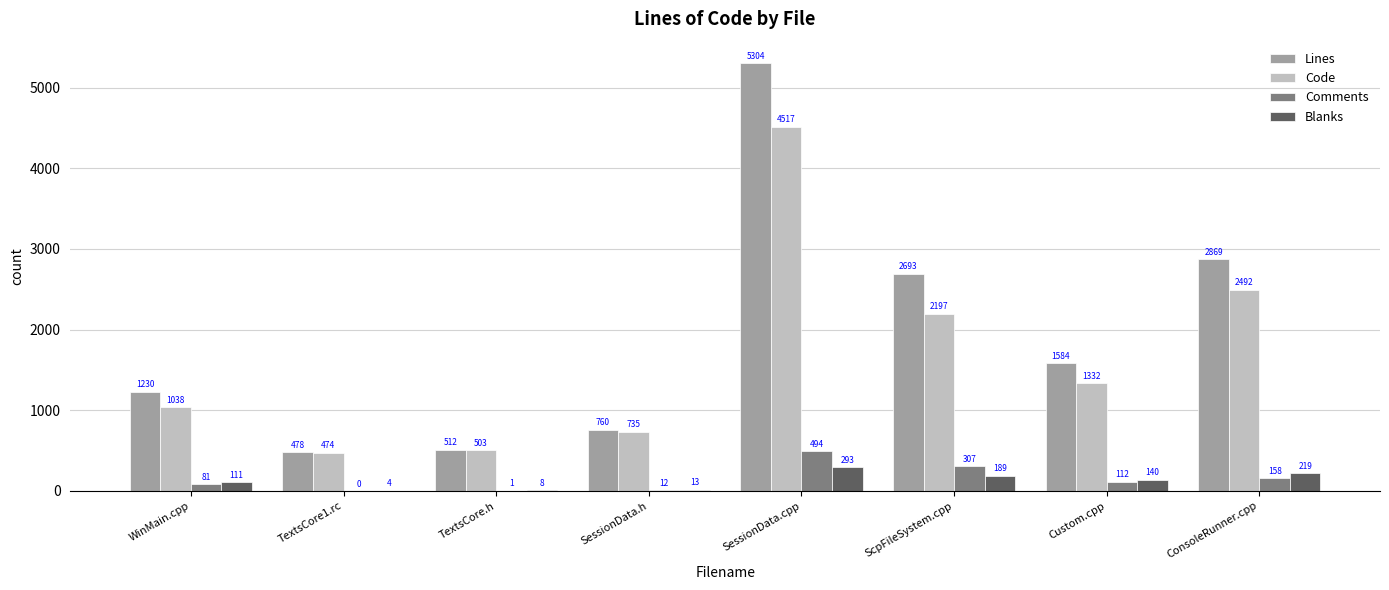

Reading right to left, what are all the values shown in this chart?

Lines: ConsoleRunner.cpp=2869	Custom.cpp=1584	ScpFileSystem.cpp=2693	SessionData.cpp=5304	SessionData.h=760	TextsCore.h=512	TextsCore1.rc=478	WinMain.cpp=1230
Code: ConsoleRunner.cpp=2492	Custom.cpp=1332	ScpFileSystem.cpp=2197	SessionData.cpp=4517	SessionData.h=735	TextsCore.h=503	TextsCore1.rc=474	WinMain.cpp=1038
Comments: ConsoleRunner.cpp=158	Custom.cpp=112	ScpFileSystem.cpp=307	SessionData.cpp=494	SessionData.h=12	TextsCore.h=1	TextsCore1.rc=0	WinMain.cpp=81
Blanks: ConsoleRunner.cpp=219	Custom.cpp=140	ScpFileSystem.cpp=189	SessionData.cpp=293	SessionData.h=13	TextsCore.h=8	TextsCore1.rc=4	WinMain.cpp=111